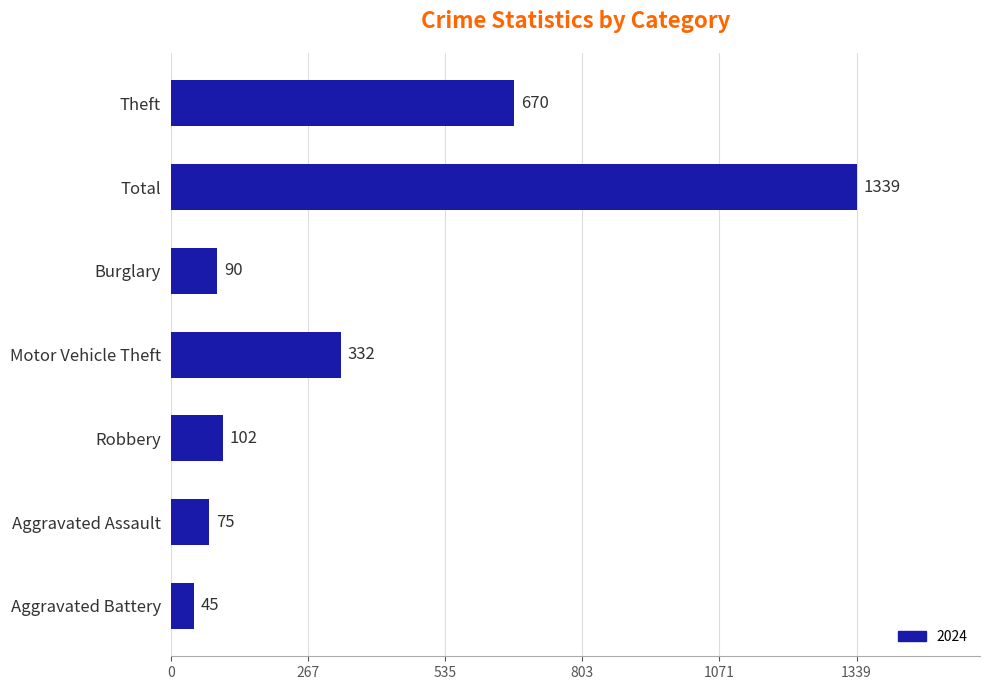

Count the number of data series in this chart.

1